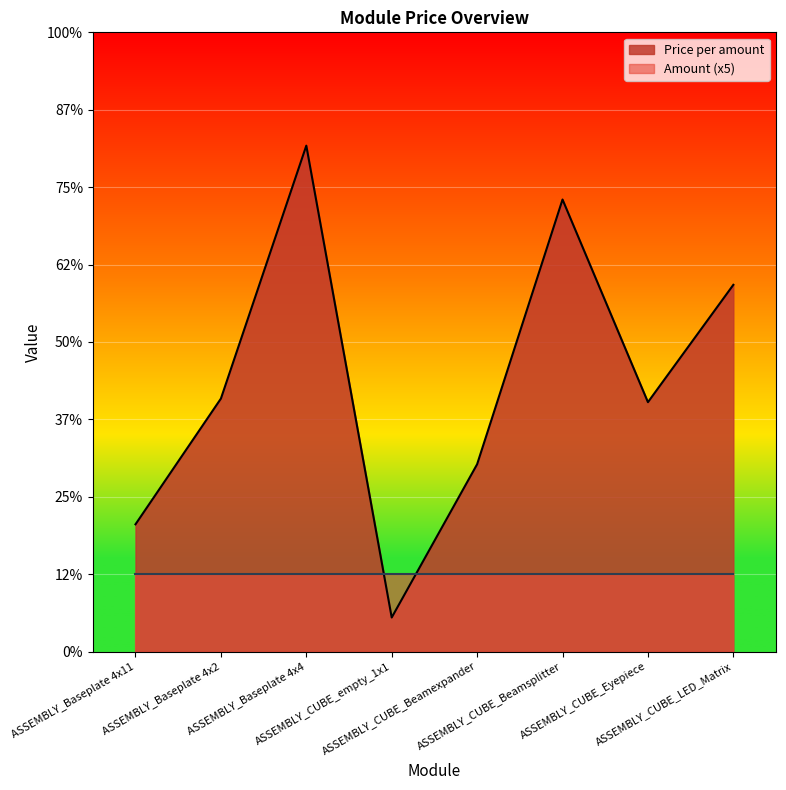

Reading right to left, what are all the values shown in this chart?

23.7	16.1	29.2	12.1	2.2	32.7	16.3	8.2